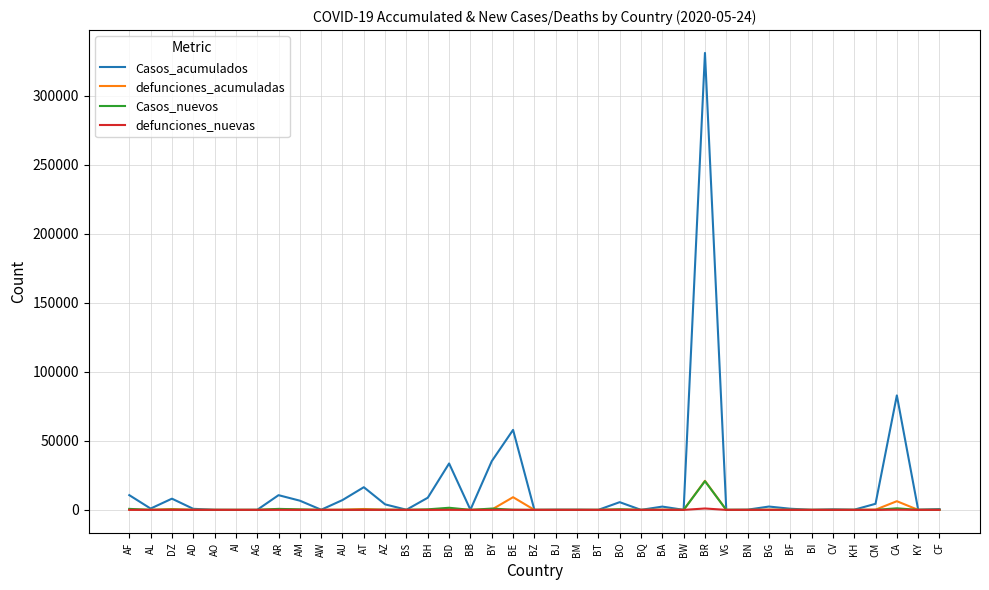

At which category is the sum across all series the highest?

BR